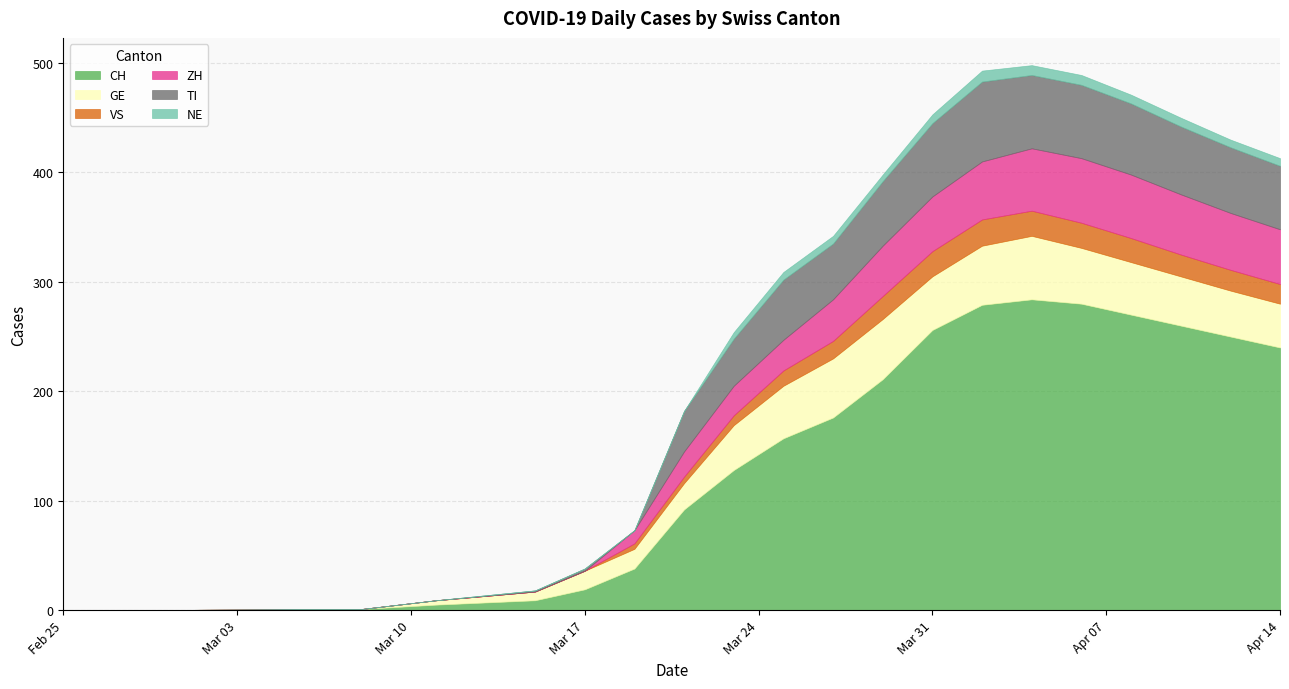

At which category does NE reach its first local peak?

2020-04-02